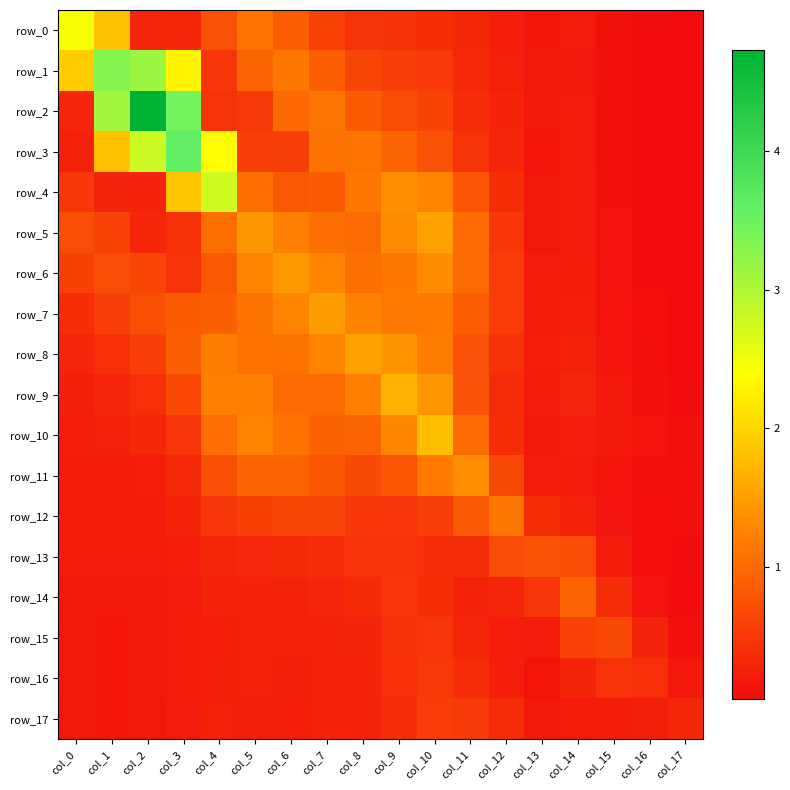

Between col_2 and col_15, which series saw the biggest shift?

row_2